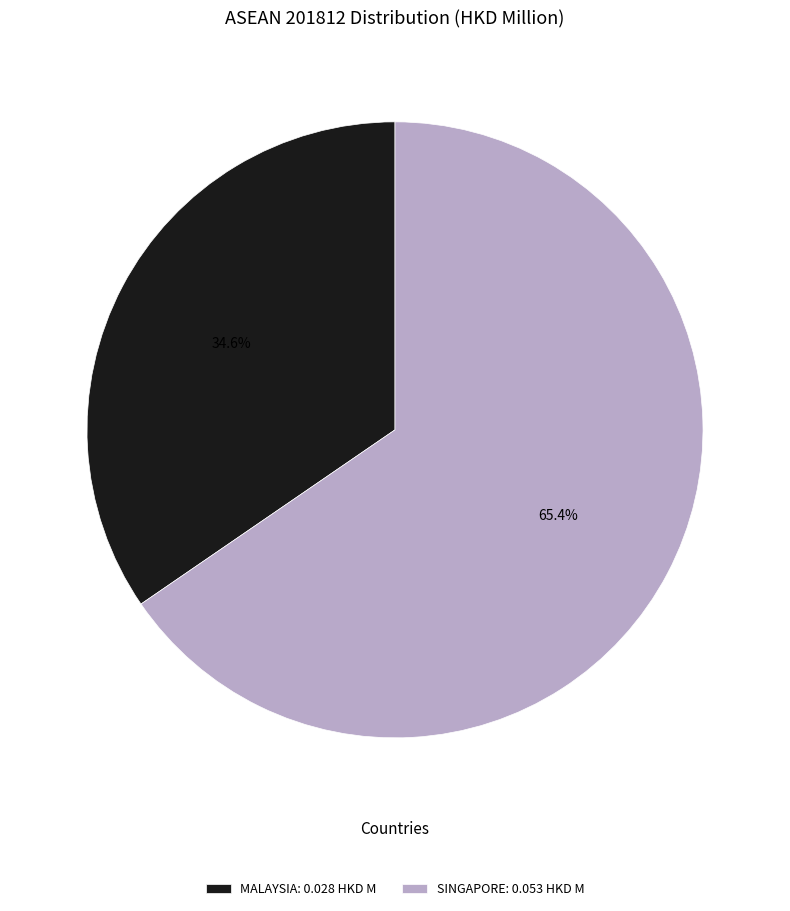

Combined, what portion of the pie is SINGAPORE: 0.053 HKD M and MALAYSIA: 0.028 HKD M?

100.0%